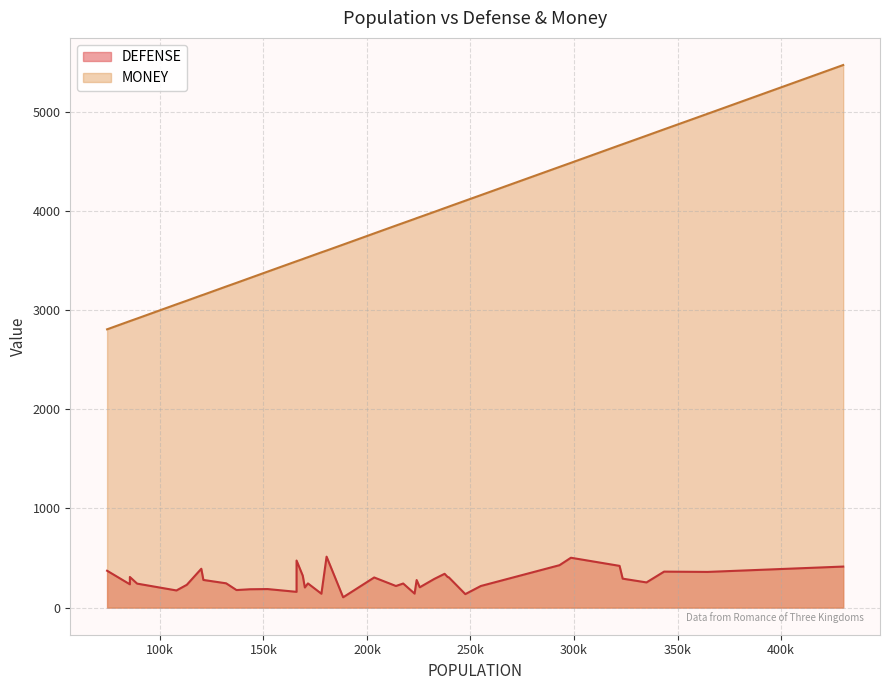

What are all the series names shown in the legend?

DEFENSE, MONEY